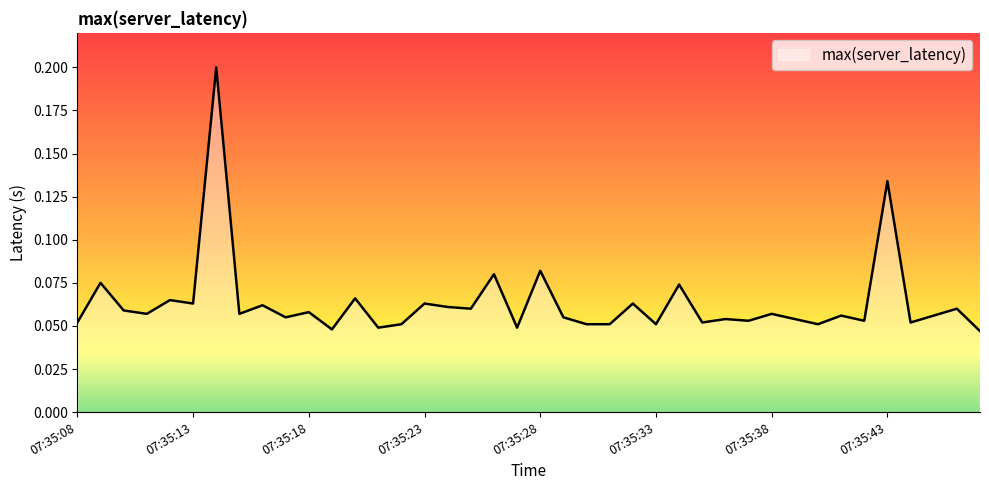

Reading left to right, list all the values displayed in this chart.

0.1	0.1	0.1	0.1	0.1	0.1	0.2	0.1	0.1	0.1	0.1	0.0	0.1	0.0	0.1	0.1	0.1	0.1	0.1	0.0	0.1	0.1	0.1	0.1	0.1	0.1	0.1	0.1	0.1	0.1	0.1	0.1	0.1	0.1	0.1	0.1	0.1	0.1	0.1	0.0